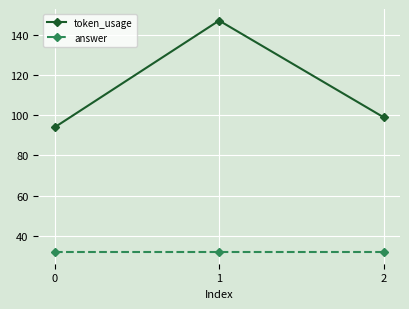

Between 0 and 1, which series saw the biggest shift?

token_usage